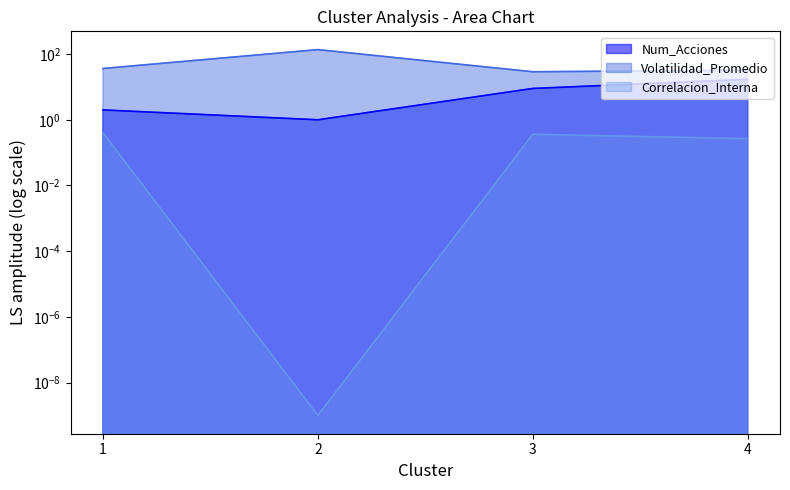

True or false: Correlacion_Interna has a value of 0.0 at 2.

True